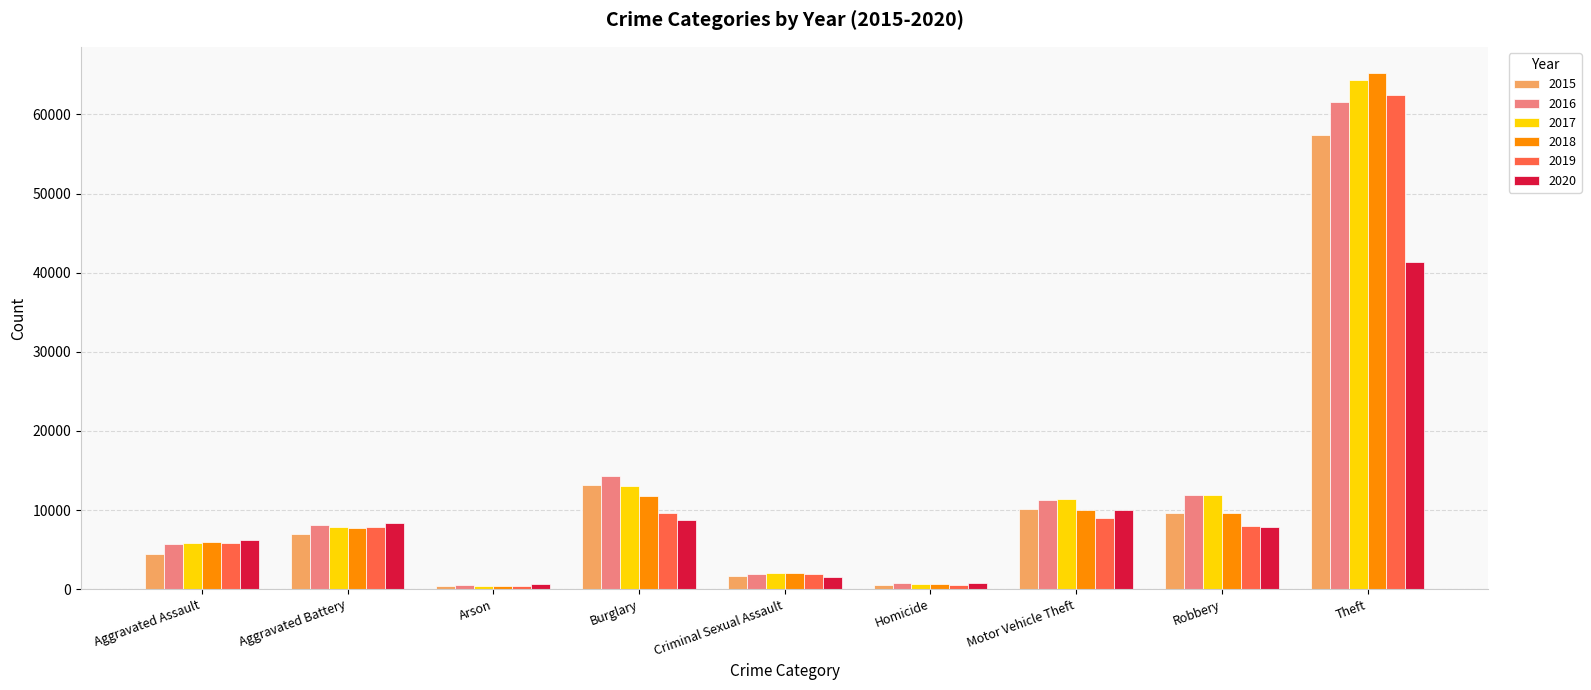

What is the label of the 4th bar from the right?

Homicide